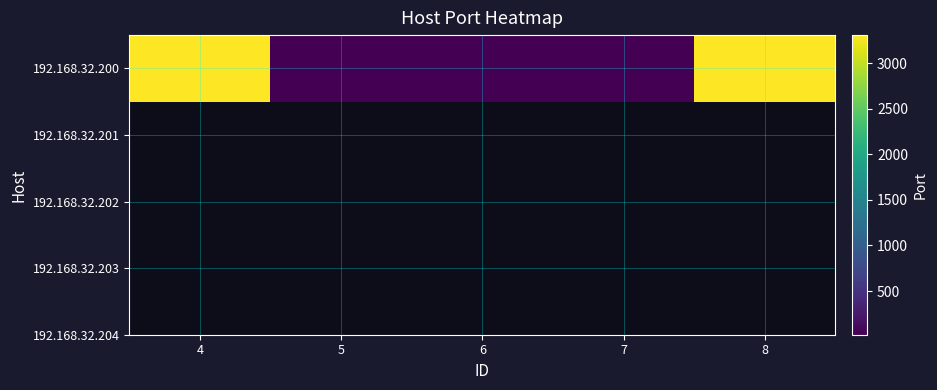

Count the number of values greater than 22.

2